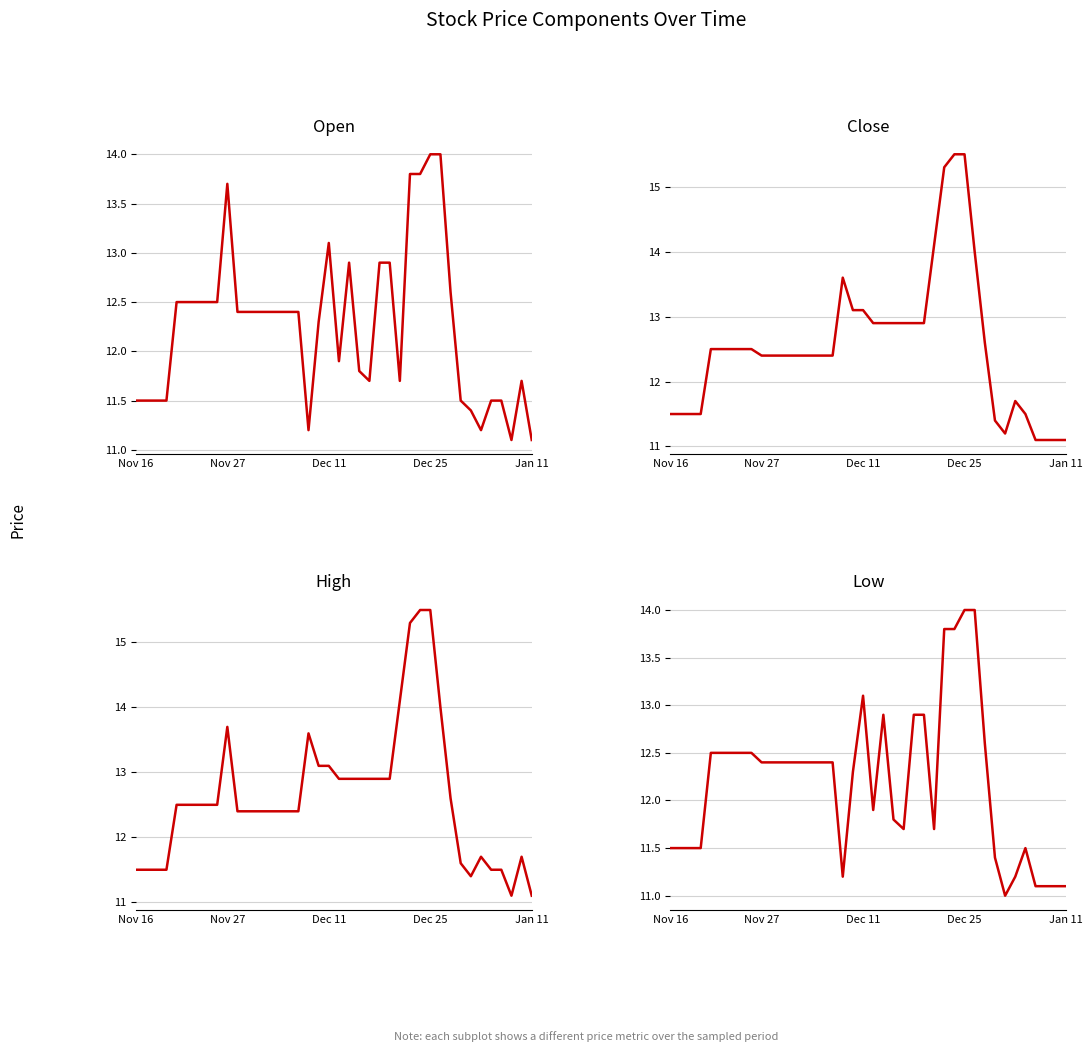

Does the chart have visible grid lines?

Yes